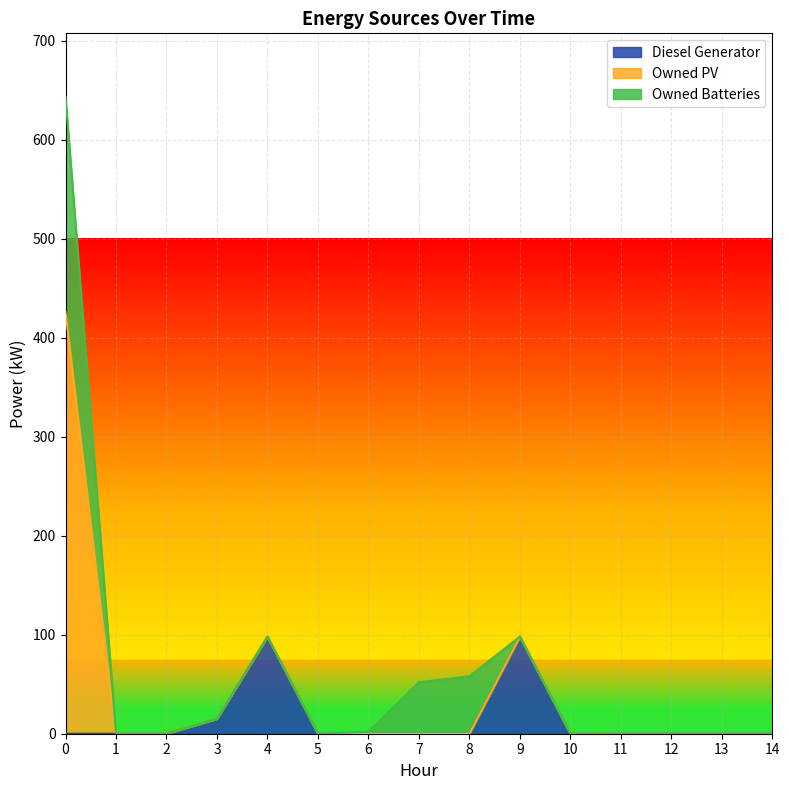

What are all the series names shown in the legend?

Diesel Generator, Owned PV, Owned Batteries